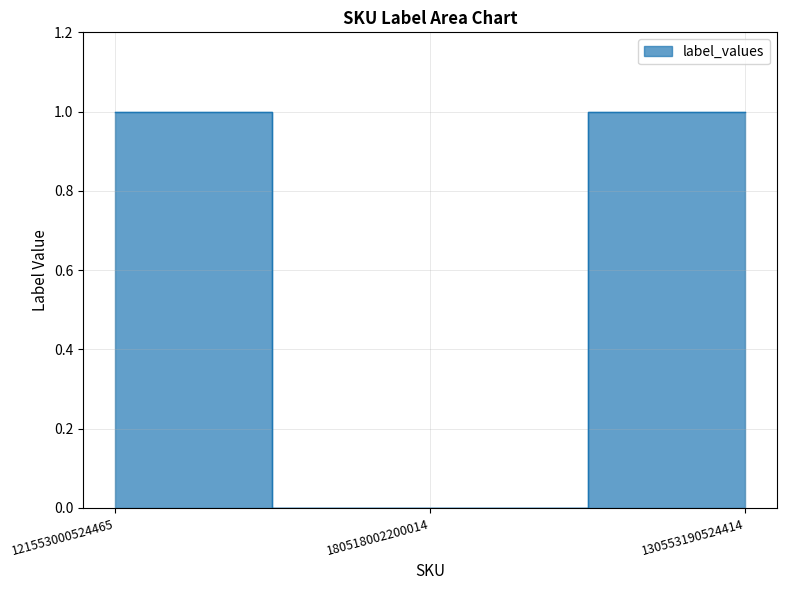

Reading left to right, list all the values displayed in this chart.

1	0	1